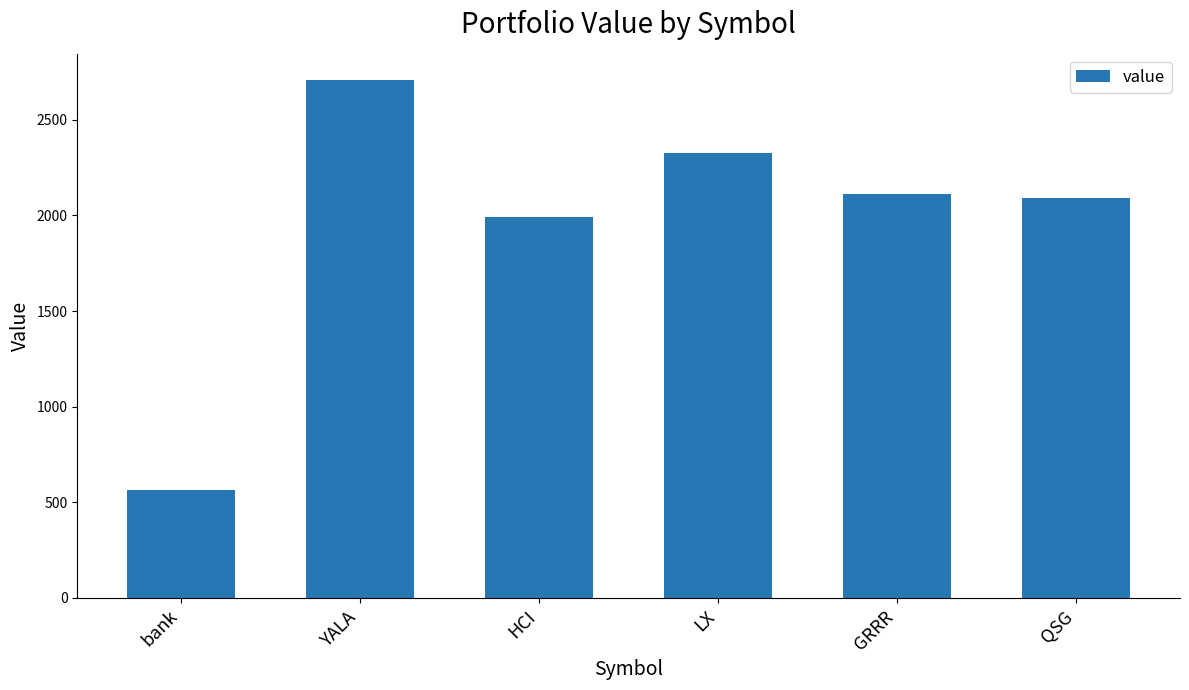

The value at bank is 975.1. True or false?

False